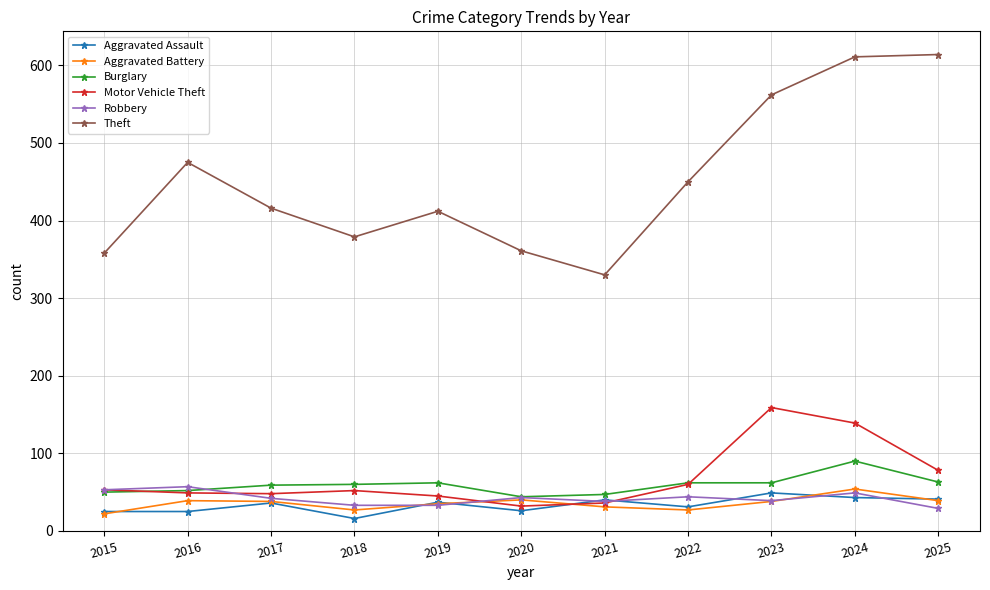

What is the lowest value of the Aggravated Battery series?

22